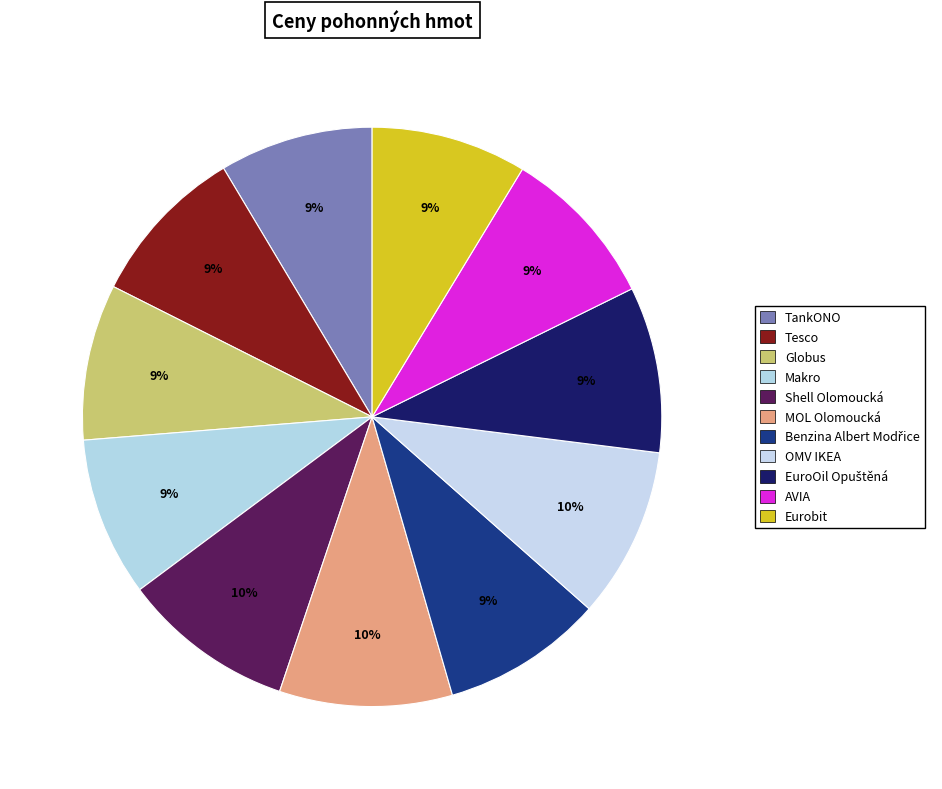

To the nearest percent, what portion does OMV IKEA represent?

10%